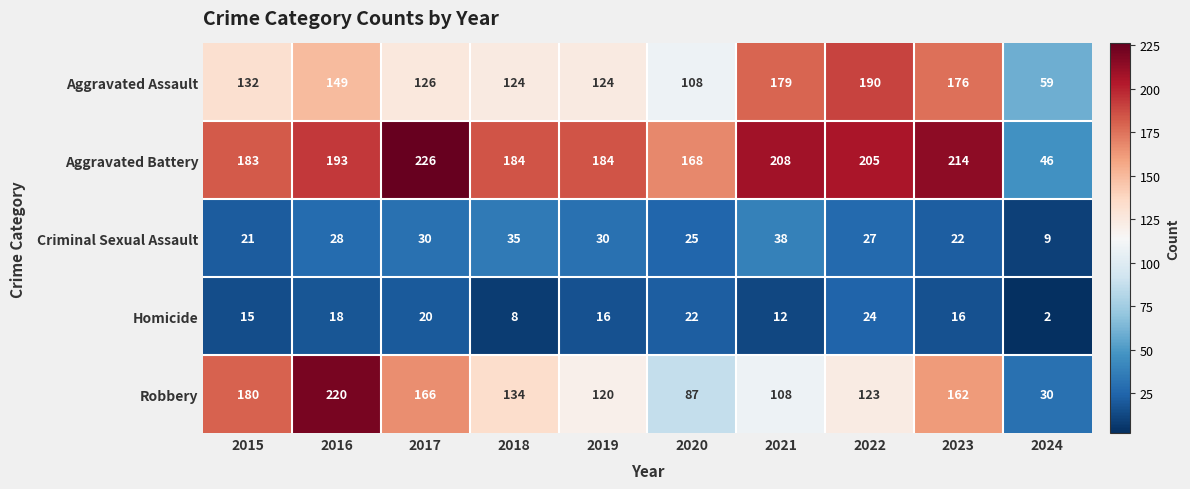

Which series has the largest total across all categories?

Aggravated Battery